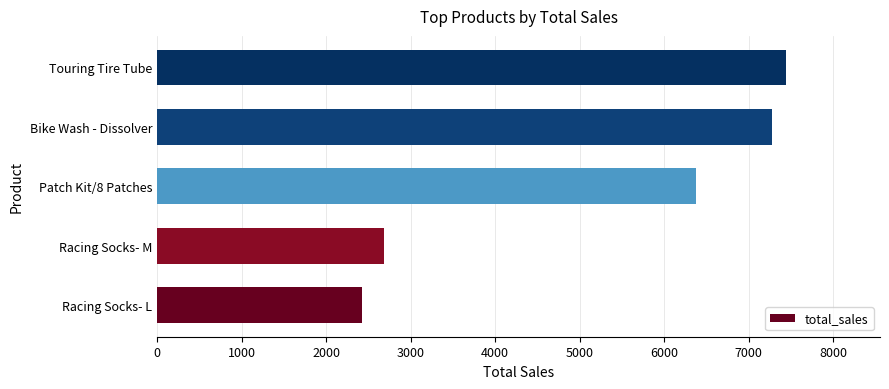

List the labels in order of value, smallest first.

Racing Socks- L, Racing Socks- M, Patch Kit/8 Patches, Bike Wash - Dissolver, Touring Tire Tube